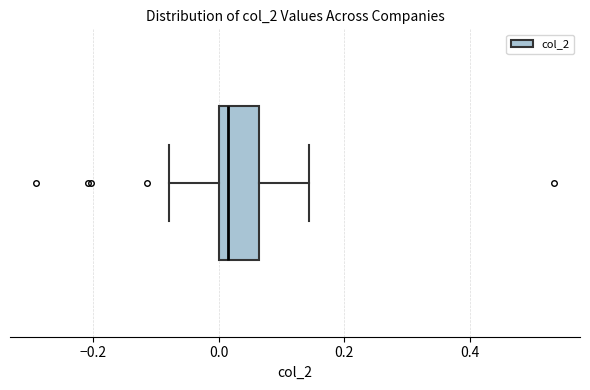

Read this box plot against the x-axis: the position of the median line, the range covered by the box, and the ends of both whiskers. The values are not printed on the chart, so give them approximately, as read against the axis.

median 0.02, box 0.00 to 0.06, whiskers -0.08 to 0.14